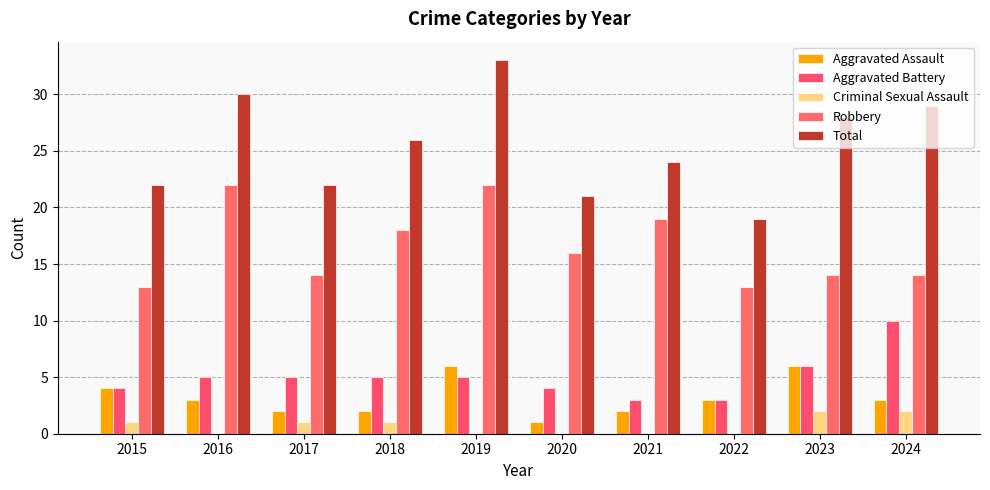

List the labels in order of Criminal Sexual Assault value, largest first.

2023, 2024, 2015, 2017, 2018, 2016, 2019, 2020, 2021, 2022